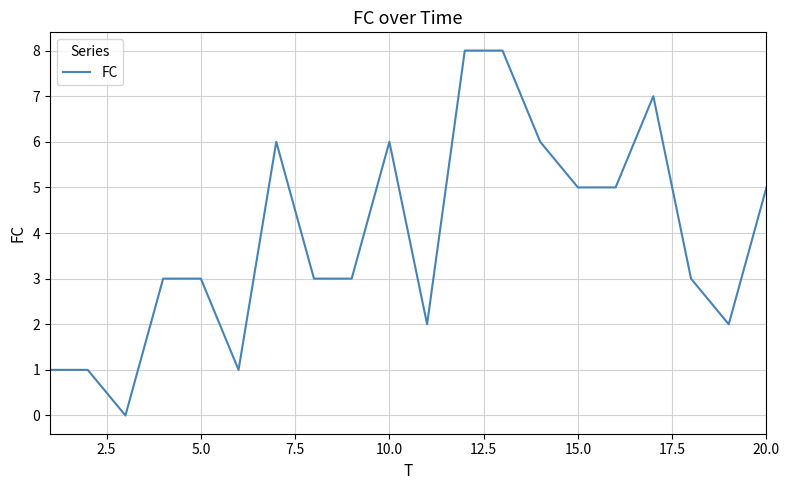

What is the greatest value displayed?

8